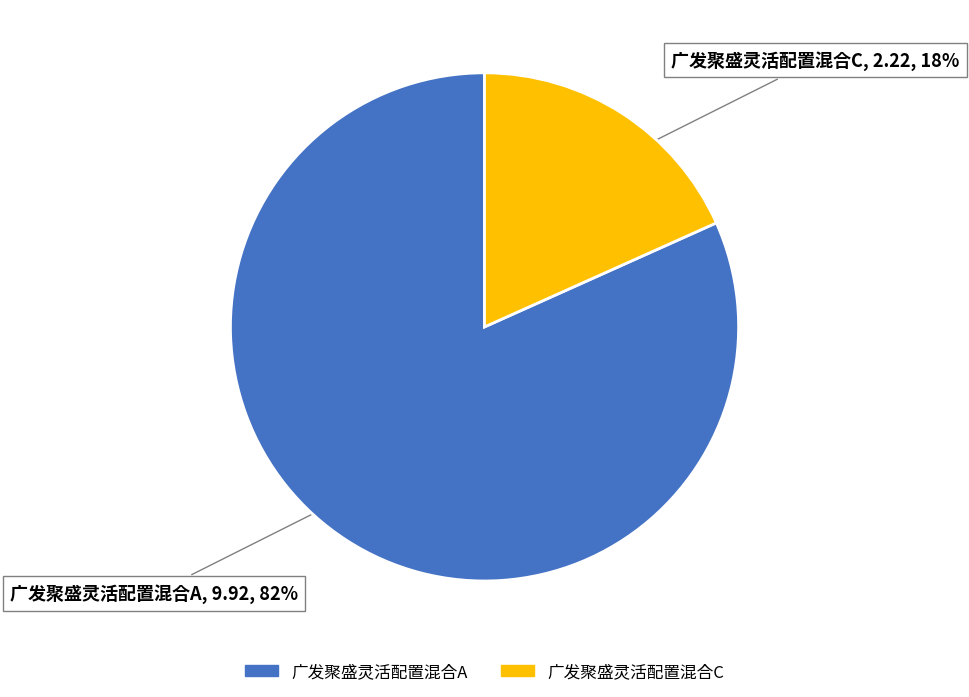

Rank the categories by value from highest to lowest.

广发聚盛灵活配置混合A, 广发聚盛灵活配置混合C